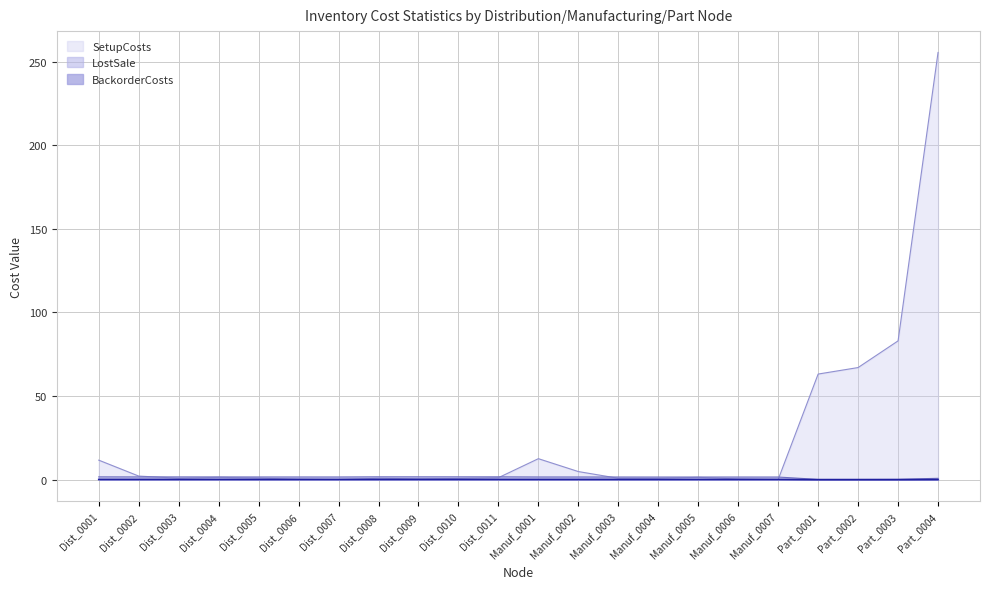

True or false: LostSale and SetupCosts intersect in this chart.

True